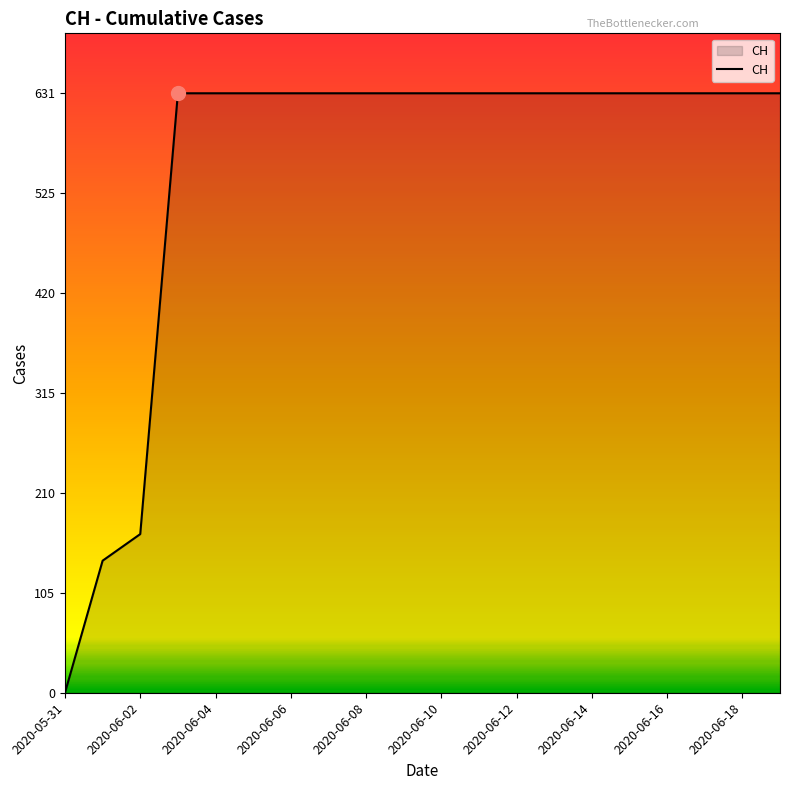

Does the chart display data point markers on the line(s)?

No